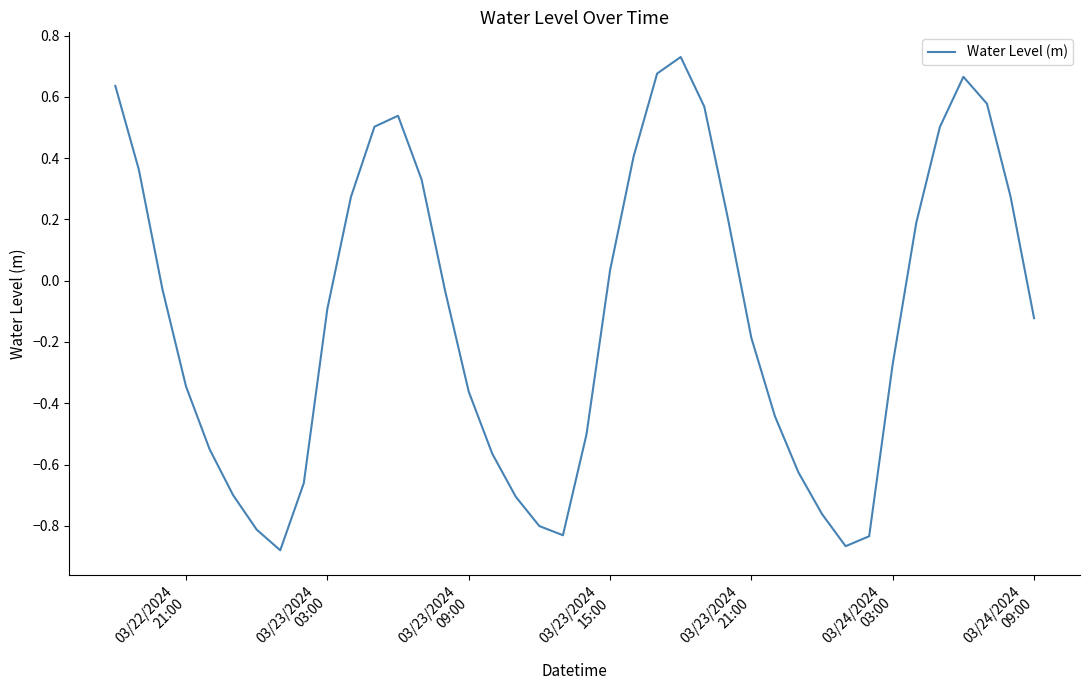

Does the chart have visible grid lines?

No